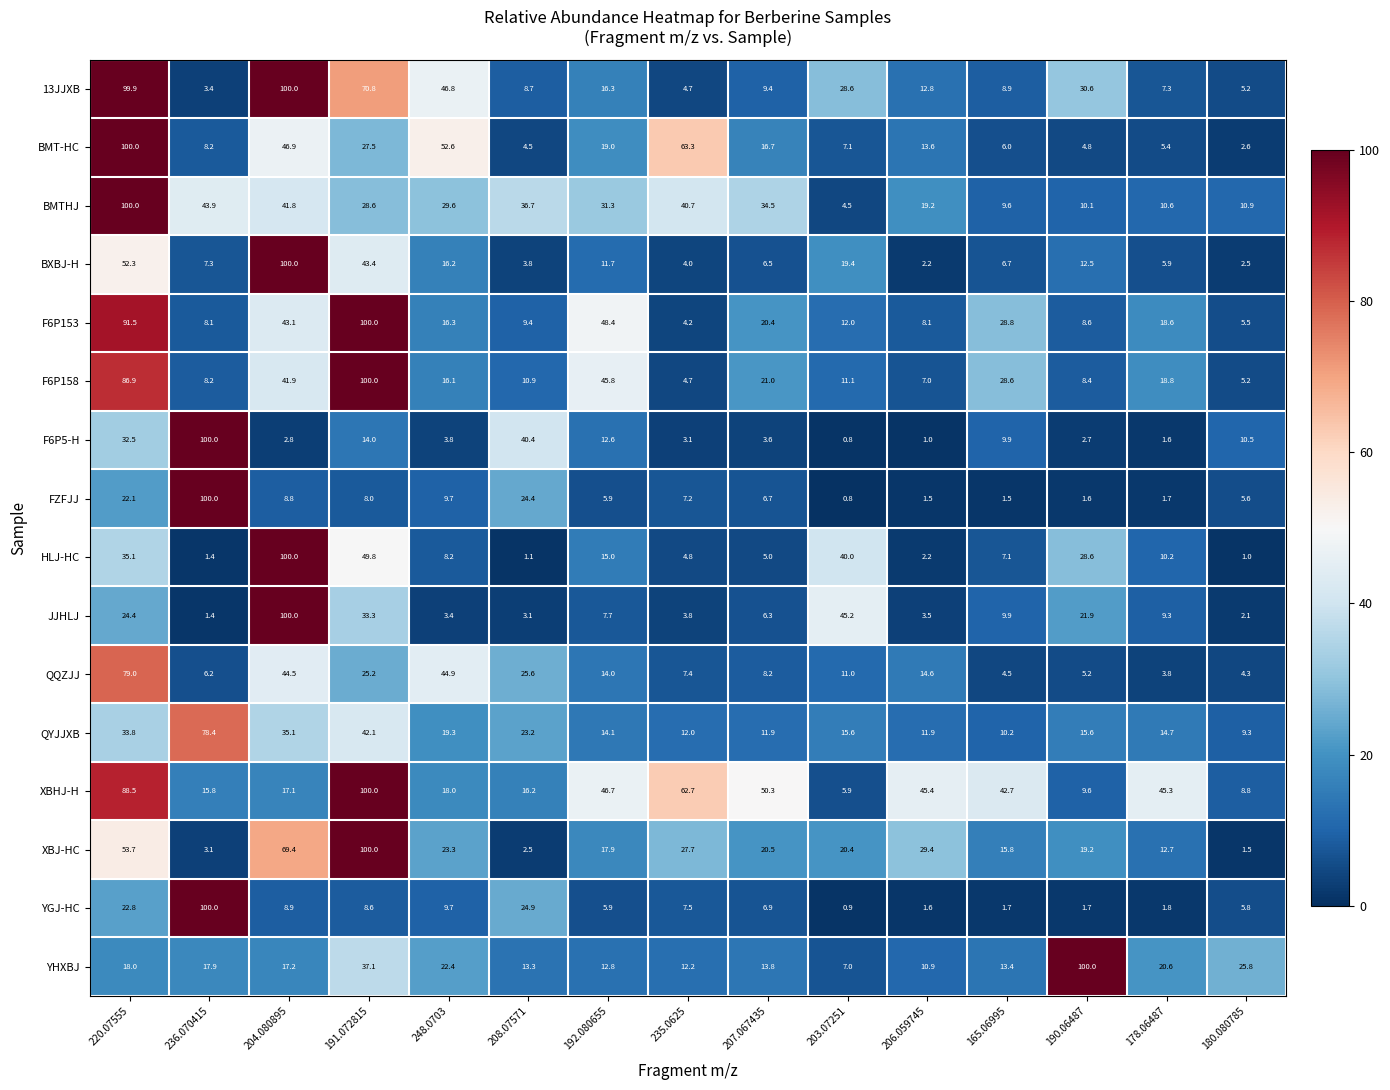

Rank the series at 208.07571 from highest to lowest value.

F6P5-H, BMTHJ, QQZJJ, YGJ-HC, FZFJJ, QYJJXB, XBHJ-H, YHXBJ, F6P158, F6P153, 13JJXB, BMT-HC, BXBJ-H, JJHLJ, XBJ-HC, HLJ-HC